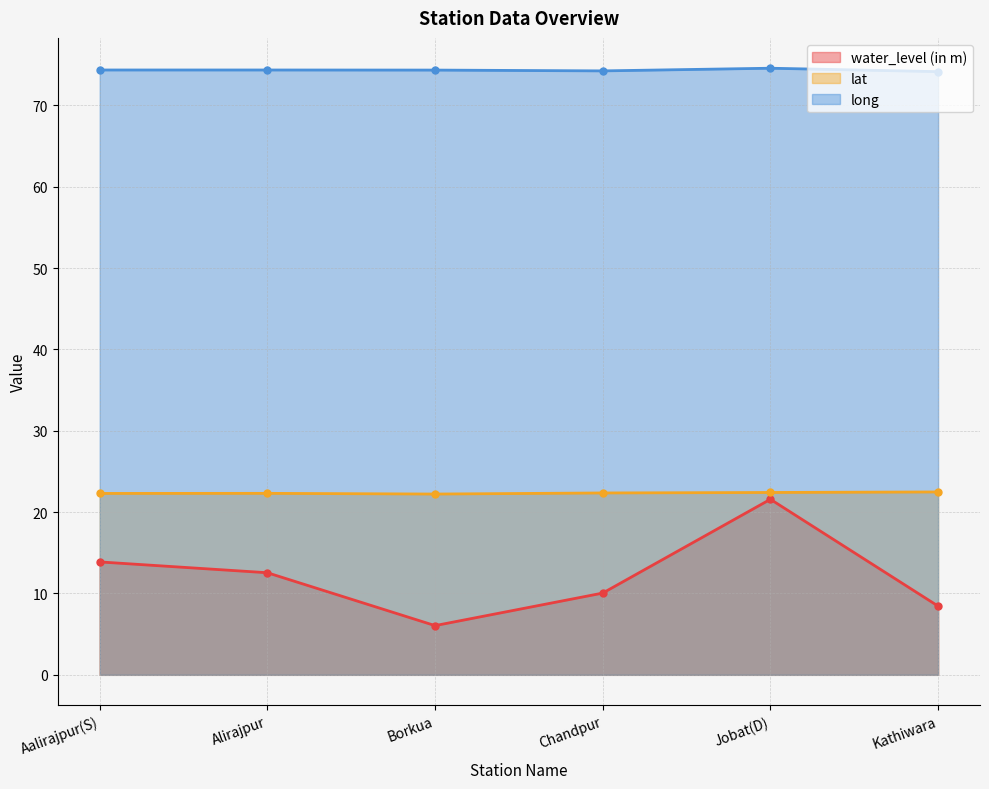

Reading right to left, list all the values displayed in this chart.

water_level (in m): Kathiwara=8.4	Jobat(D)=21.6	Chandpur=10.1	Borkua=6.0	Alirajpur=12.6	Aalirajpur(S)=13.9
lat: Kathiwara=22.5	Jobat(D)=22.4	Chandpur=22.4	Borkua=22.2	Alirajpur=22.3	Aalirajpur(S)=22.3
long: Kathiwara=74.2	Jobat(D)=74.6	Chandpur=74.2	Borkua=74.3	Alirajpur=74.4	Aalirajpur(S)=74.4